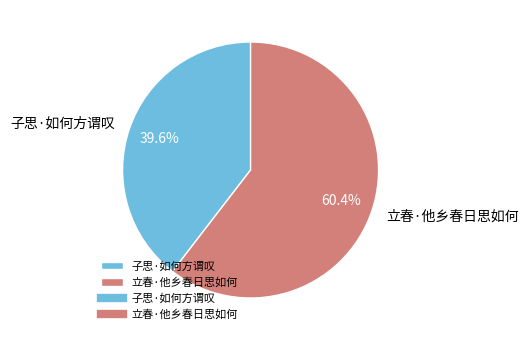

What percentage do 子思·如何方谓叹 and 立春·他乡春日思如何 together represent?

100.0%